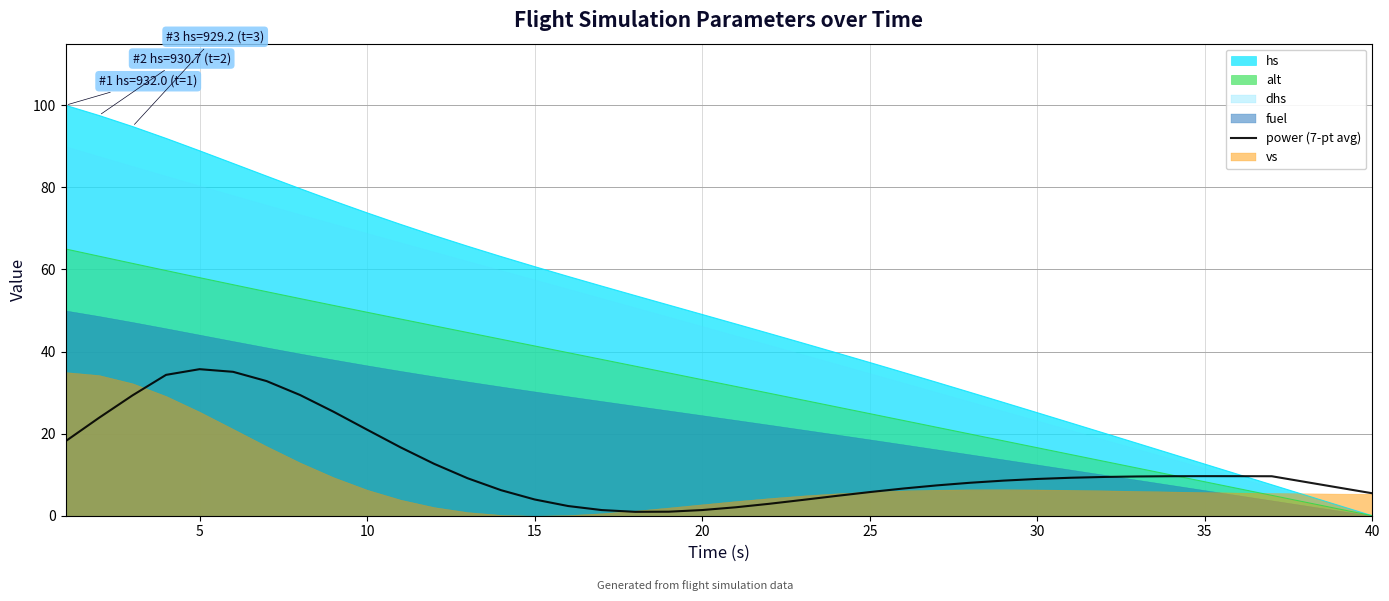

Reading left to right, extract all data points from this chart.

18.1	23.9	29.3	34.3	35.7	35.1	32.8	29.4	25.3	21.0	16.7	12.6	9.1	6.2	4.0	2.4	1.4	0.9	1.0	1.4	2.1	2.9	3.8	4.8	5.8	6.6	7.4	8.0	8.6	9.0	9.2	9.4	9.6	9.6	9.6	9.6	9.6	8.2	6.8	5.5